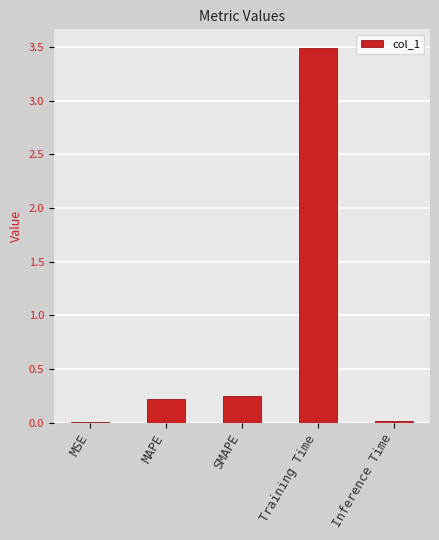

What is the average value?

0.8